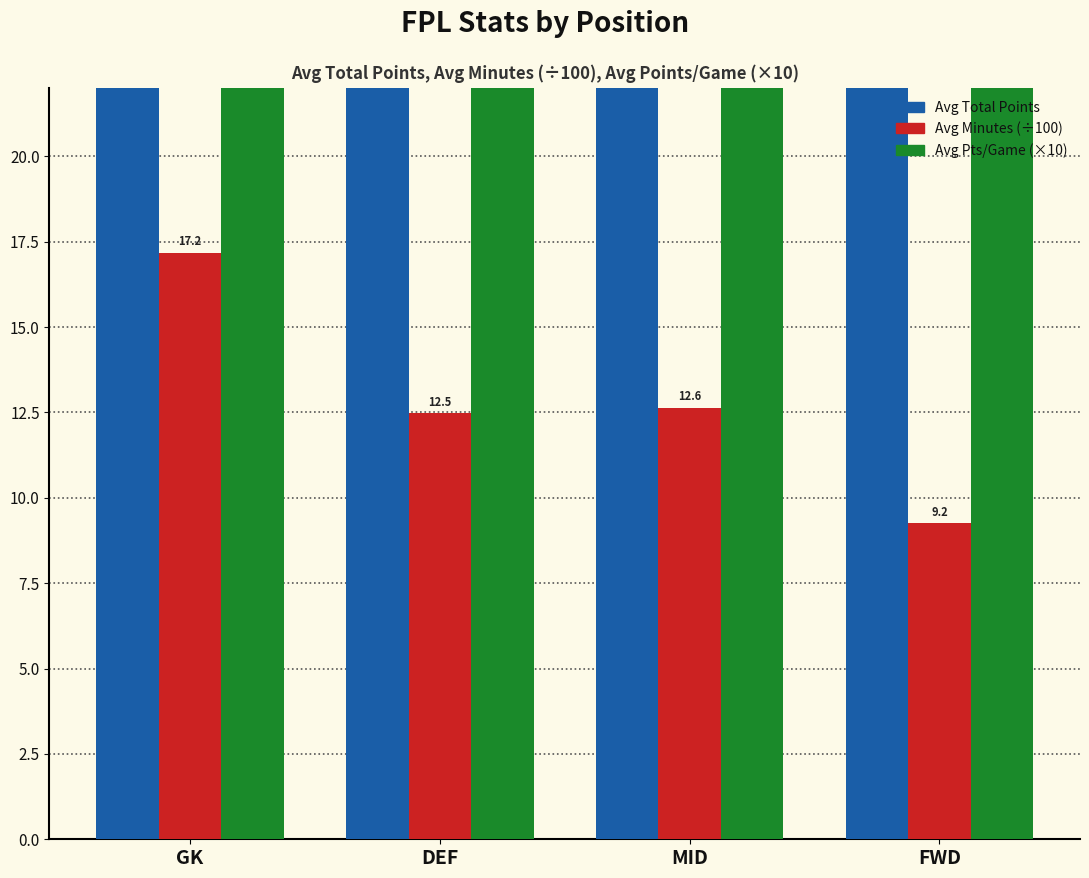

Which series changed the most between GK and DEF?

Avg Total Points